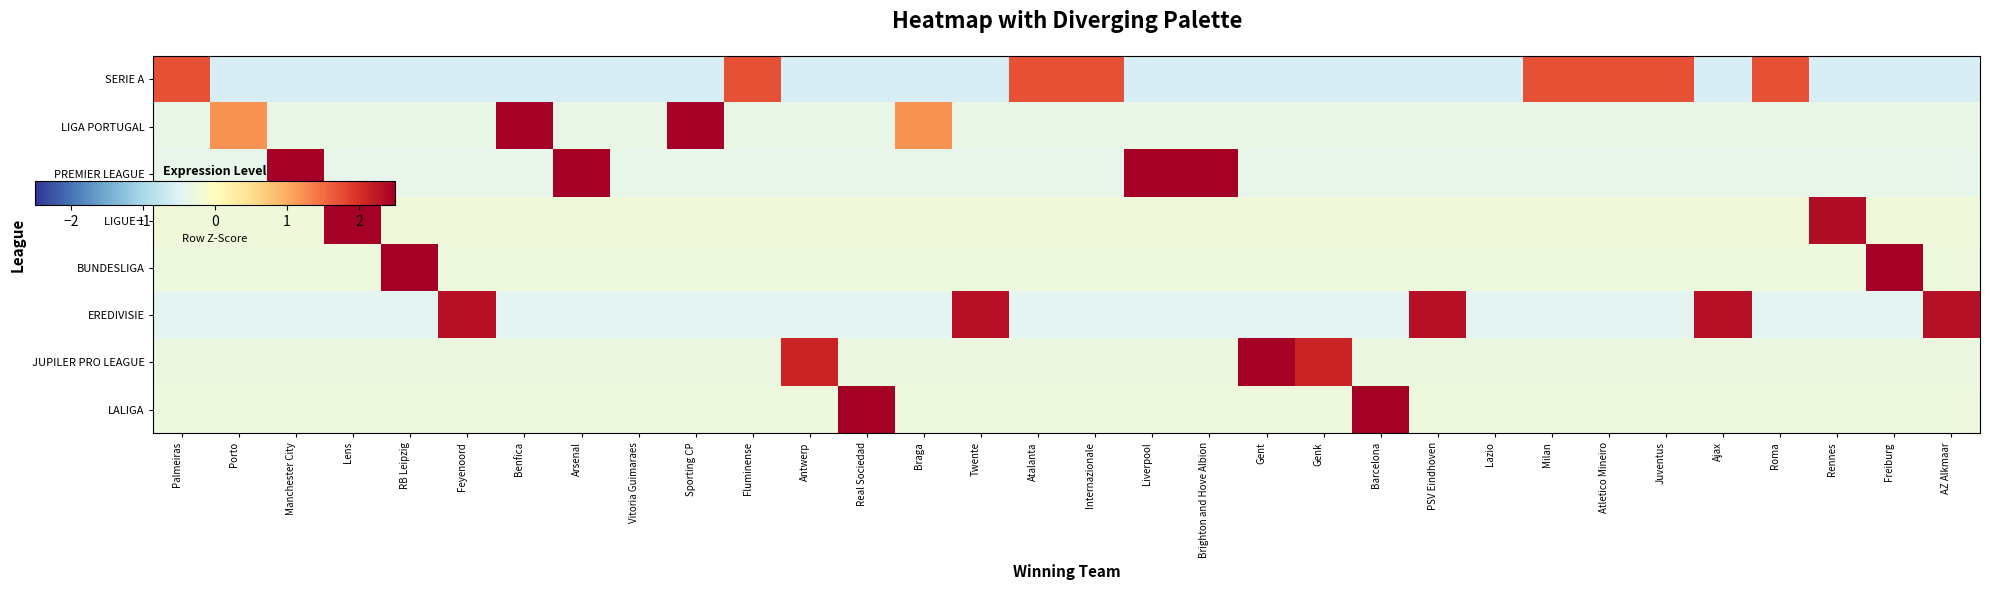

Which series has the largest total across all categories?

LIGUE 1